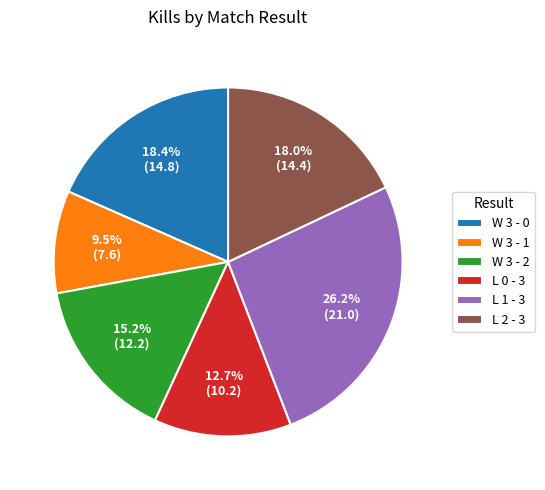

What portion of the pie excludes W 3 - 1?

90.5%